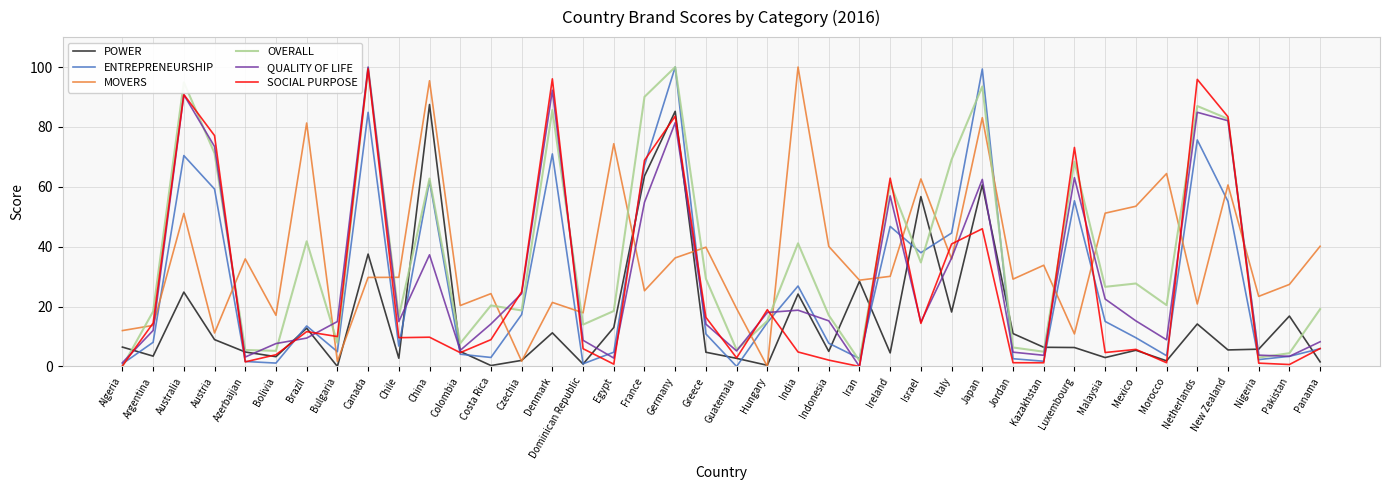

The value of QUALITY OF LIFE at Ireland is 57.0. True or false?

True